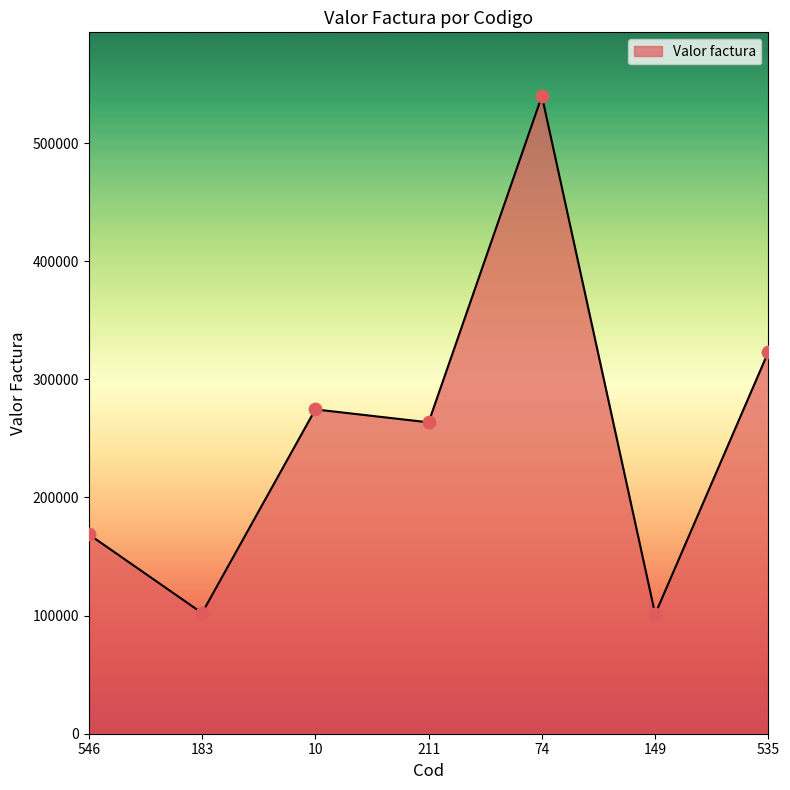

What is the change in value from 546 to 149?

-67550